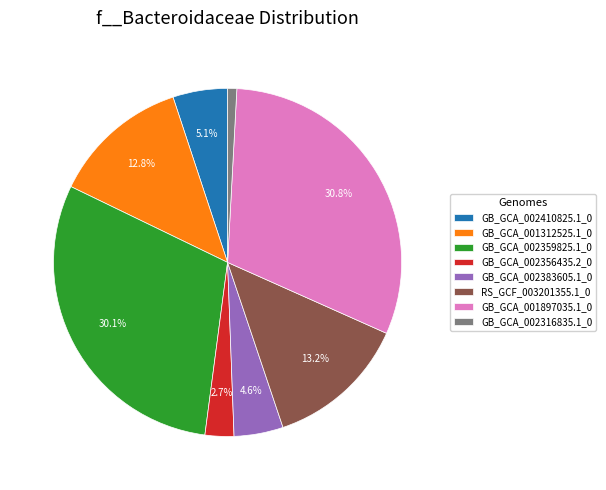

True or false: GB_GCA_002359825.1_0 accounts for 30% of the total.

True